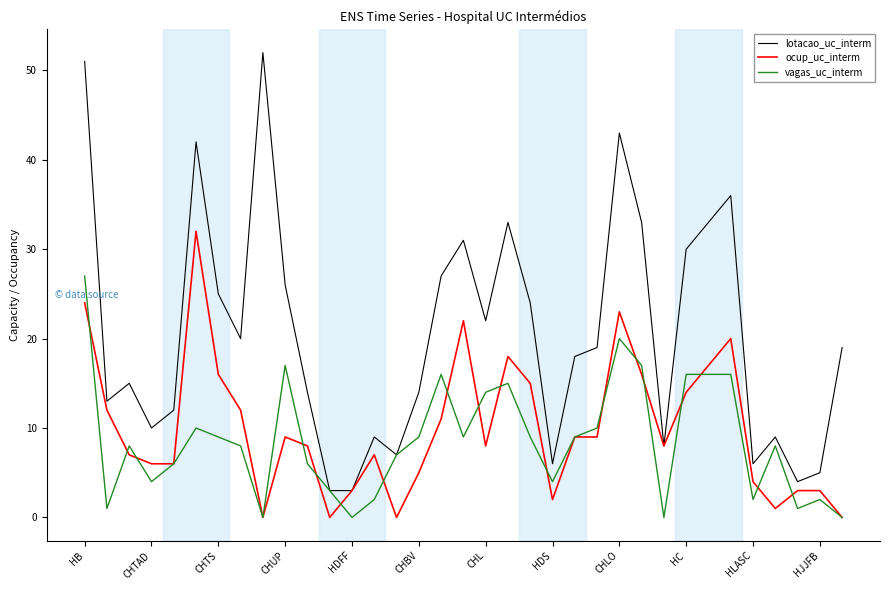

What is the maximum value for vagas_uc_interm?

27